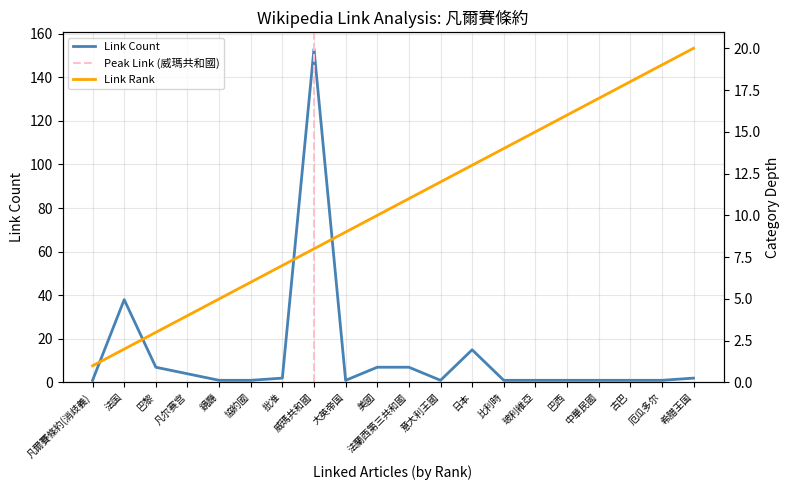

Reading left to right, extract all data points from this chart.

Link Rank: 1	2	3	4	5	6	7	8	9	10	11	12	13	14	15	16	17	18	19	20
Link Count: 1	38	7	4	1	1	2	153	1	7	7	1	15	1	1	1	1	1	1	2